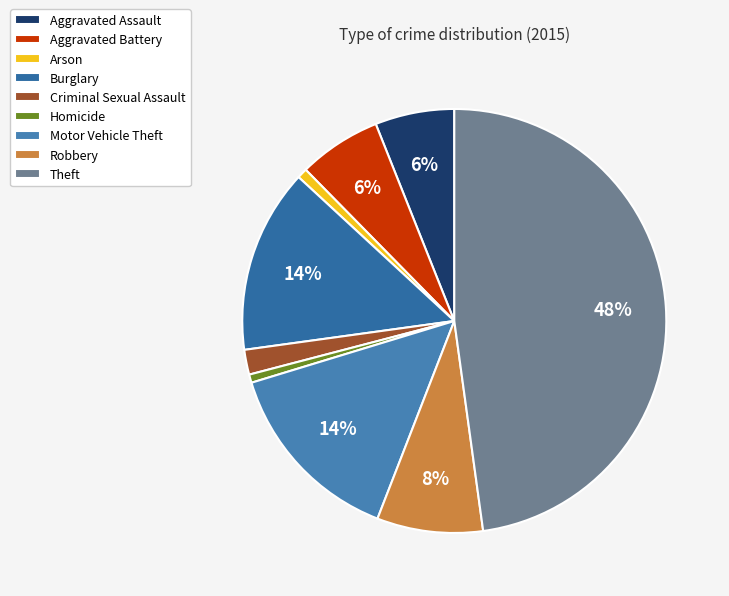

Count the number of slices in the pie.

9